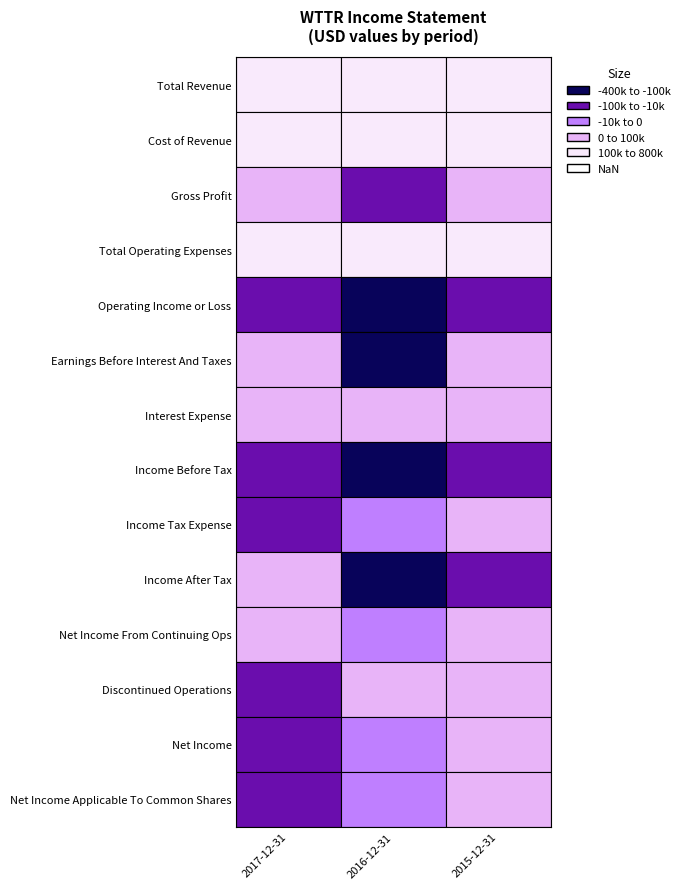

What is the minimum value shown in the chart?

-314500